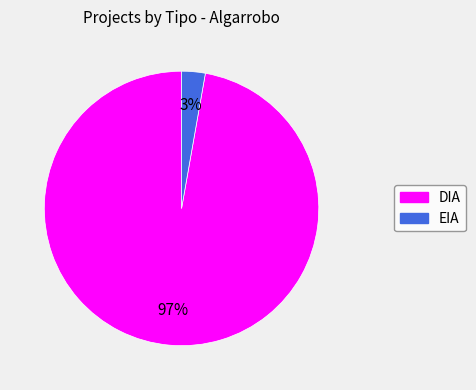

What percentage is the EIA slice, to the nearest percent?

3%